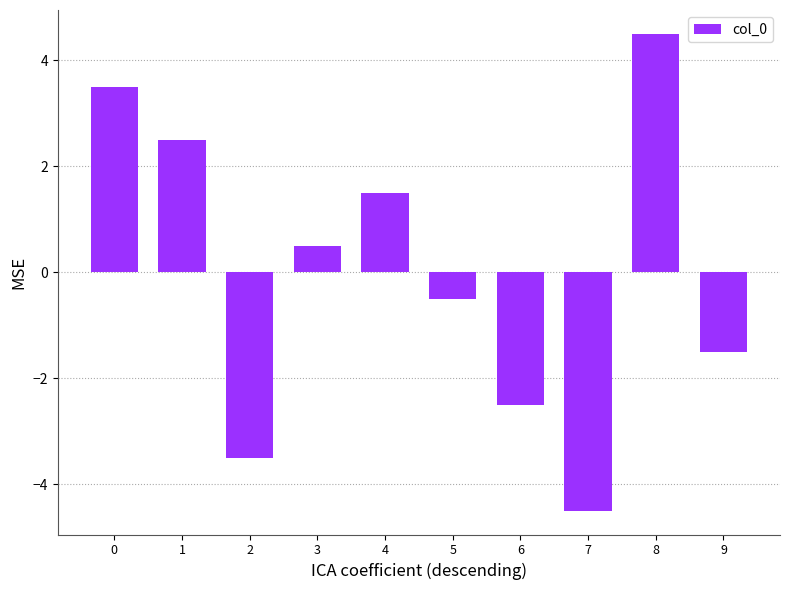

What is the maximum value shown in the chart?

4.5